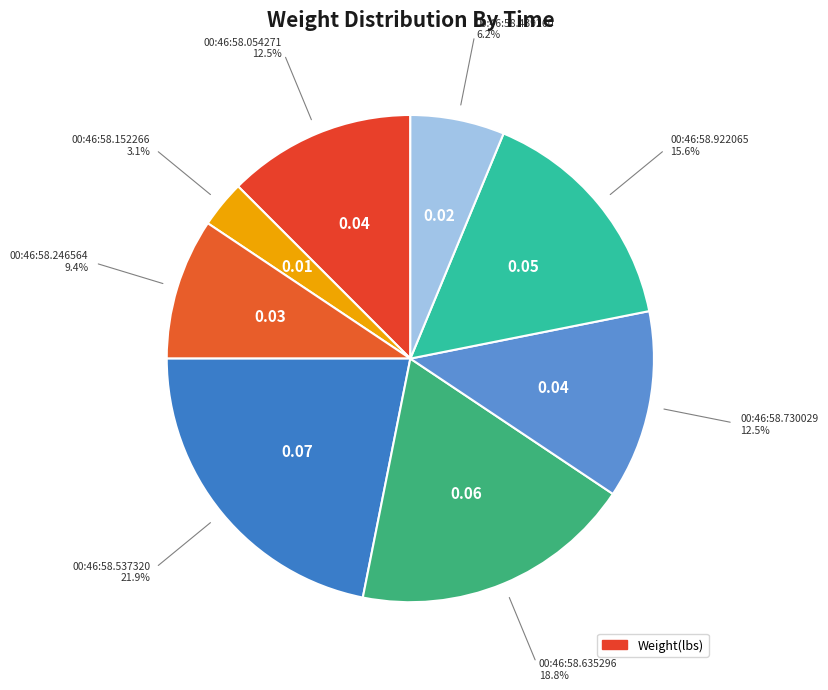

What is the largest slice in the pie chart?

00:46:58.537320